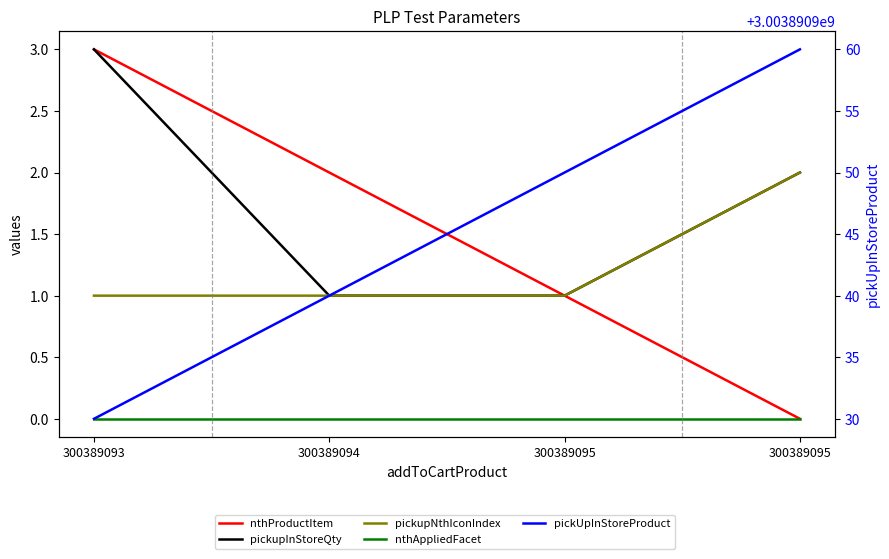

The value of pickupNthIconIndex at 300389095 is 1. True or false?

True